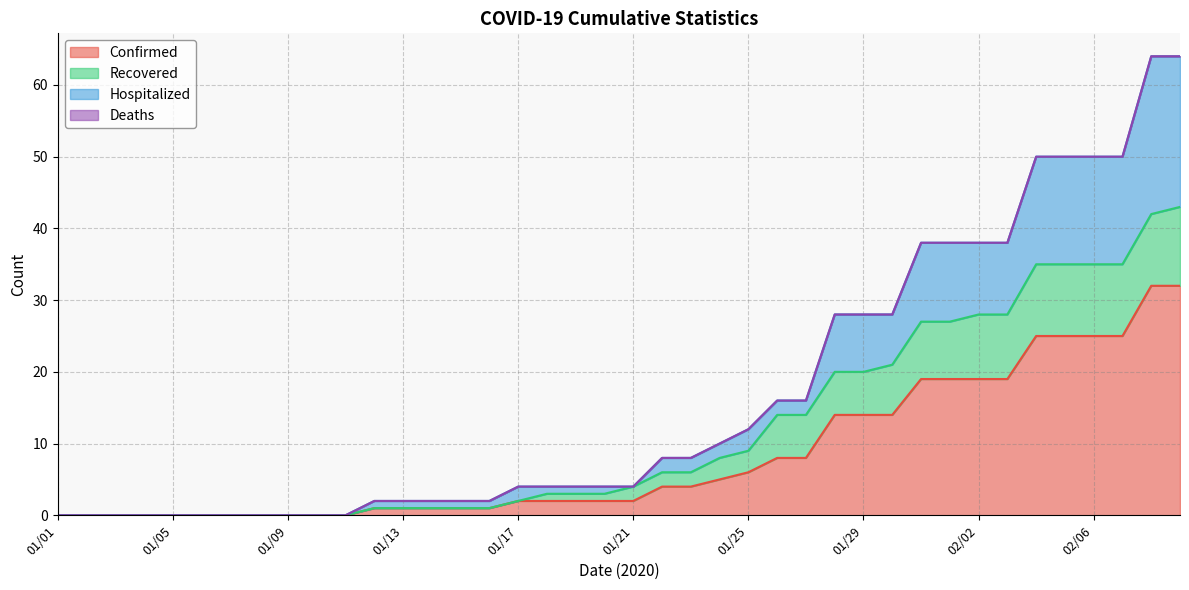

Is it true that Recovered equals 14 at 01/26?

True